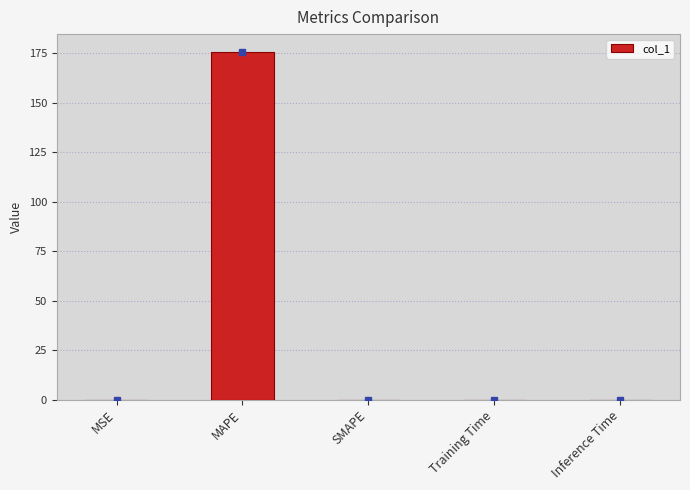

Between MAPE and SMAPE, which is larger?

MAPE